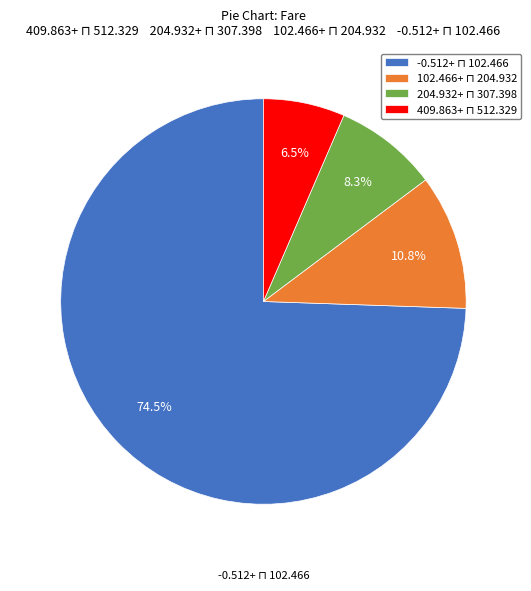

Does any single category account for the majority?

Yes